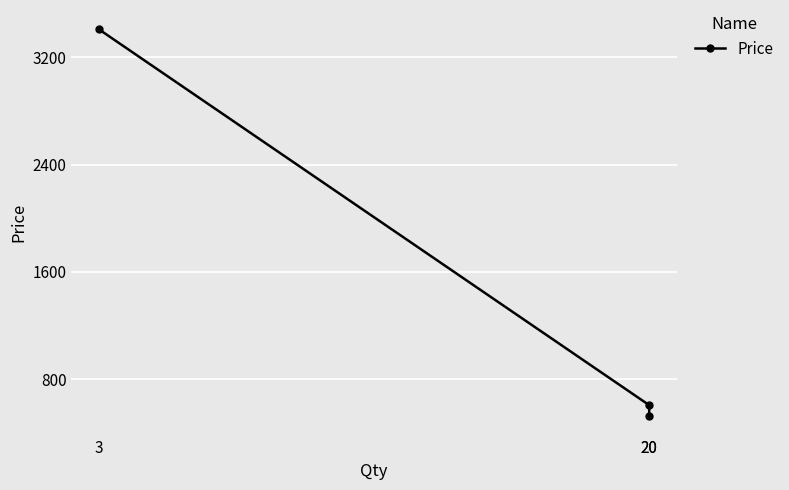

Which label corresponds to the largest value in the chart?

3